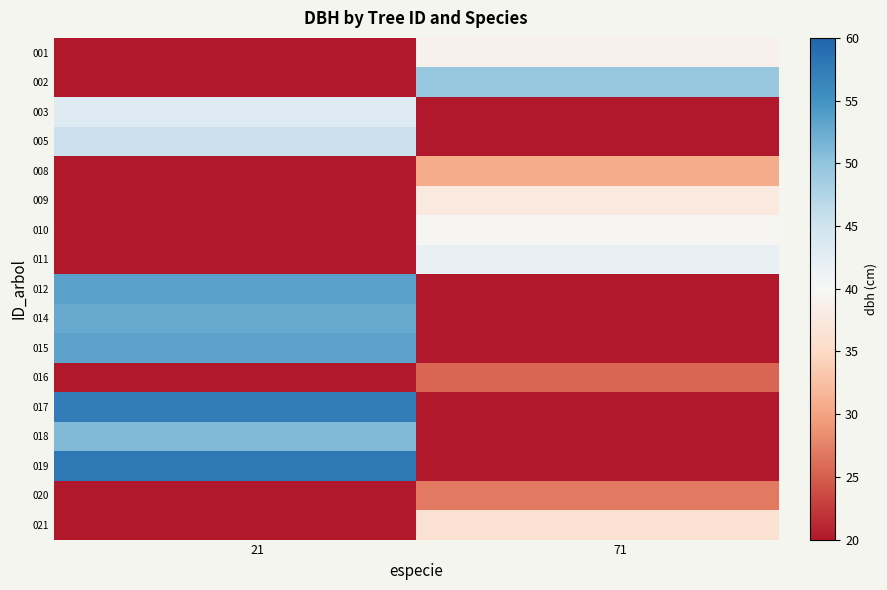

How many data points does each series have?

16